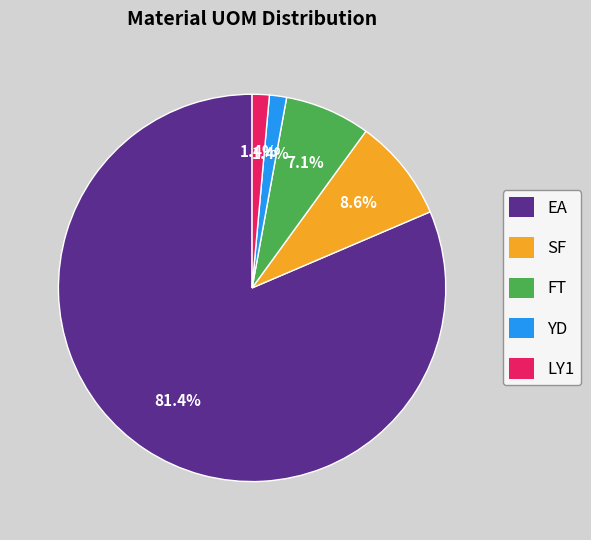

Between SF and EA, which is larger?

EA